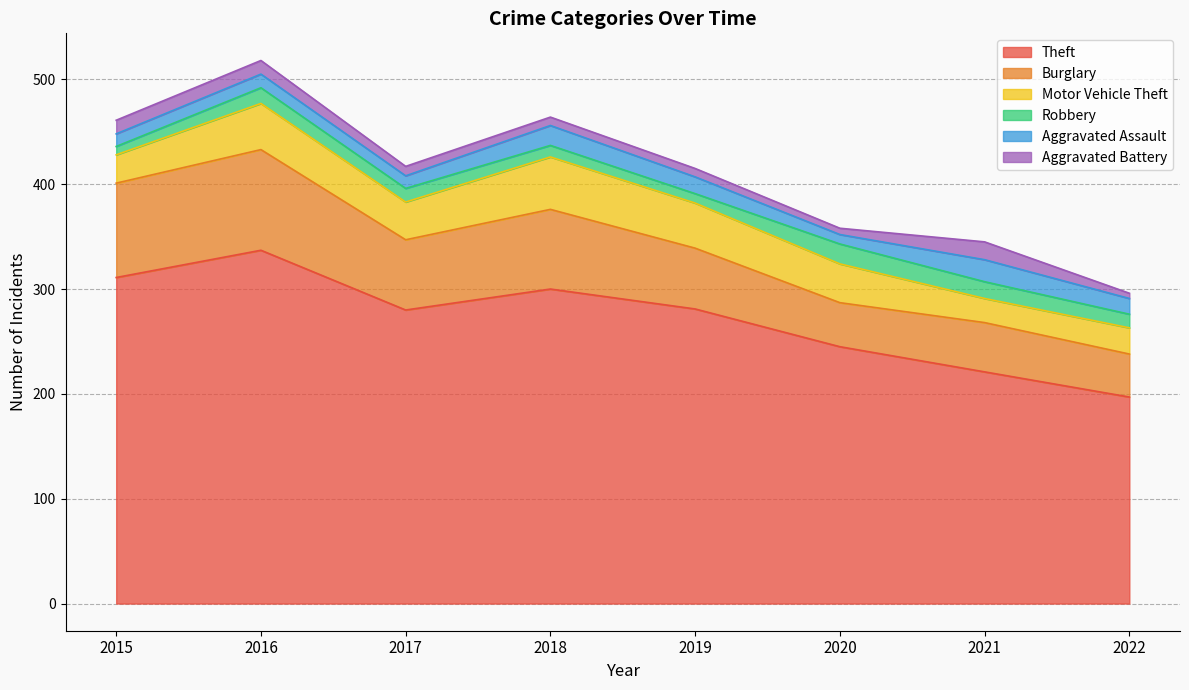

List the labels in order of Motor Vehicle Theft value, smallest first.

2021, 2022, 2015, 2017, 2020, 2019, 2016, 2018